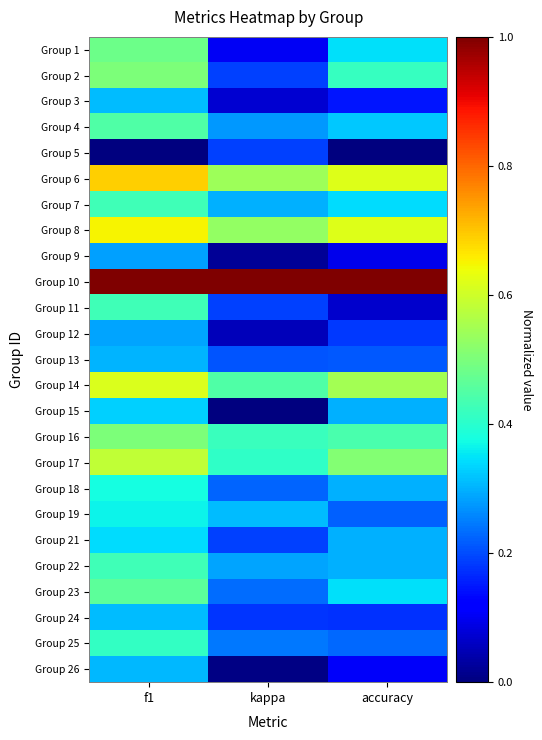

Which category has the highest value across all series?

f1